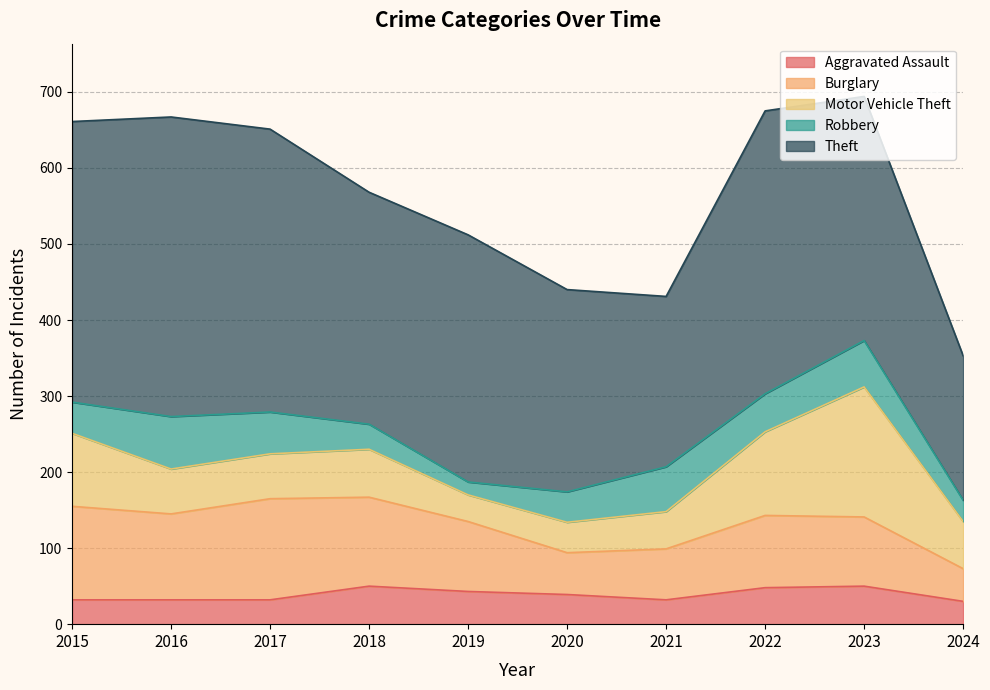

The value of Burglary at 2018 is 117. True or false?

True